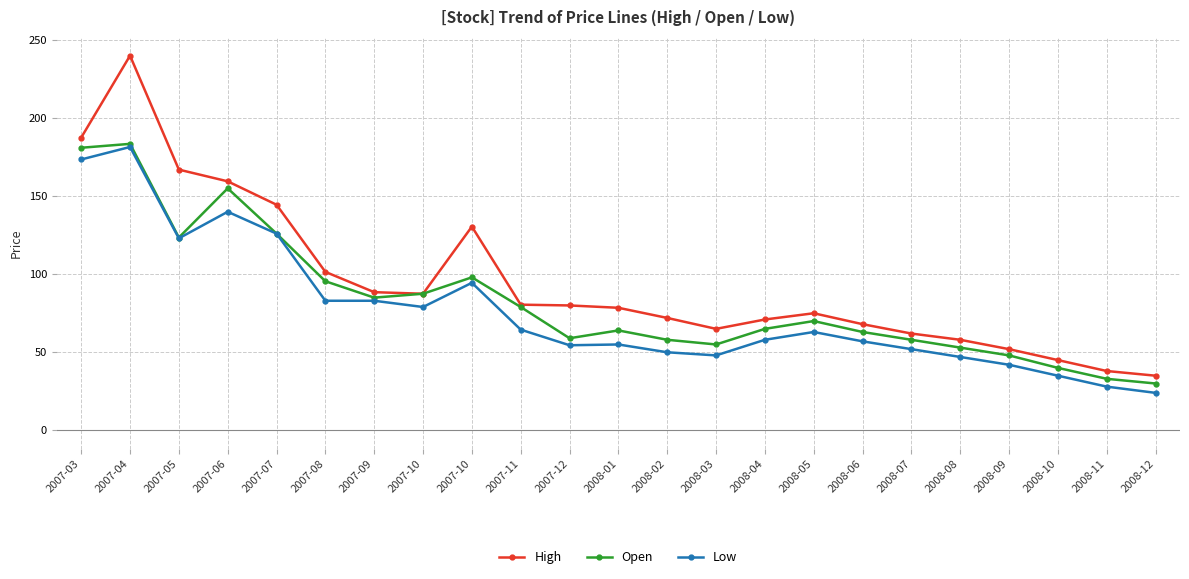

The Open series shows 85.0 at 2007-09. True or false?

True